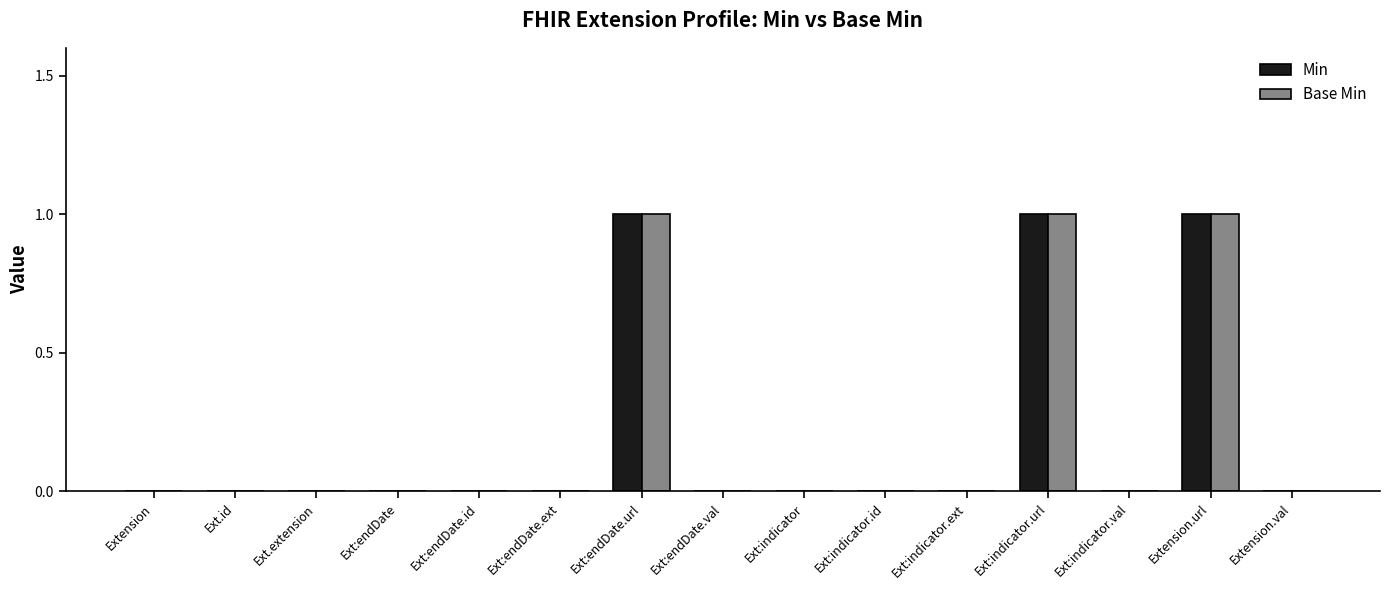

What is the sum of all Min values?

3